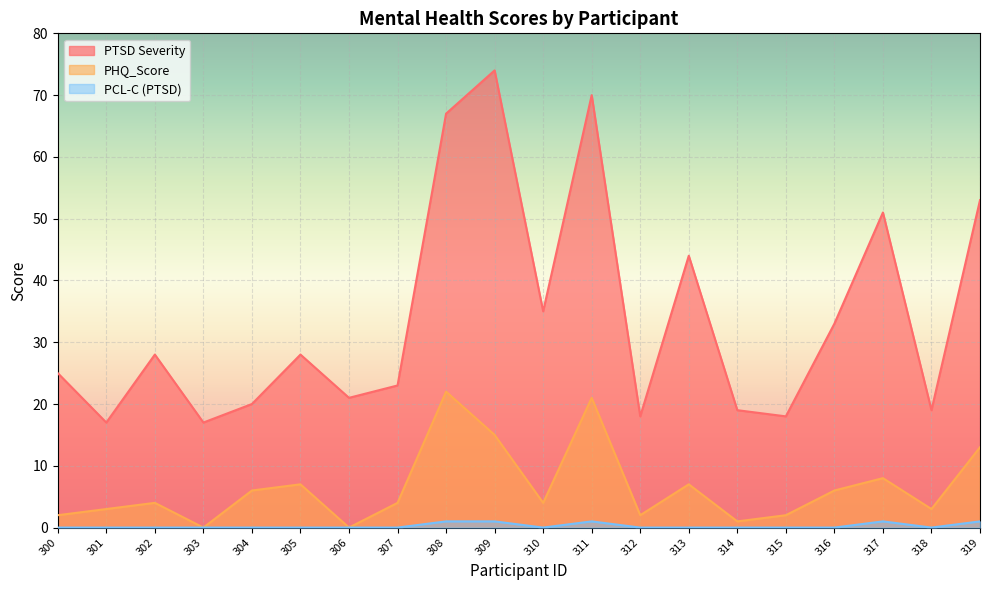

What is the spread (max minus min) of values at 300?

25